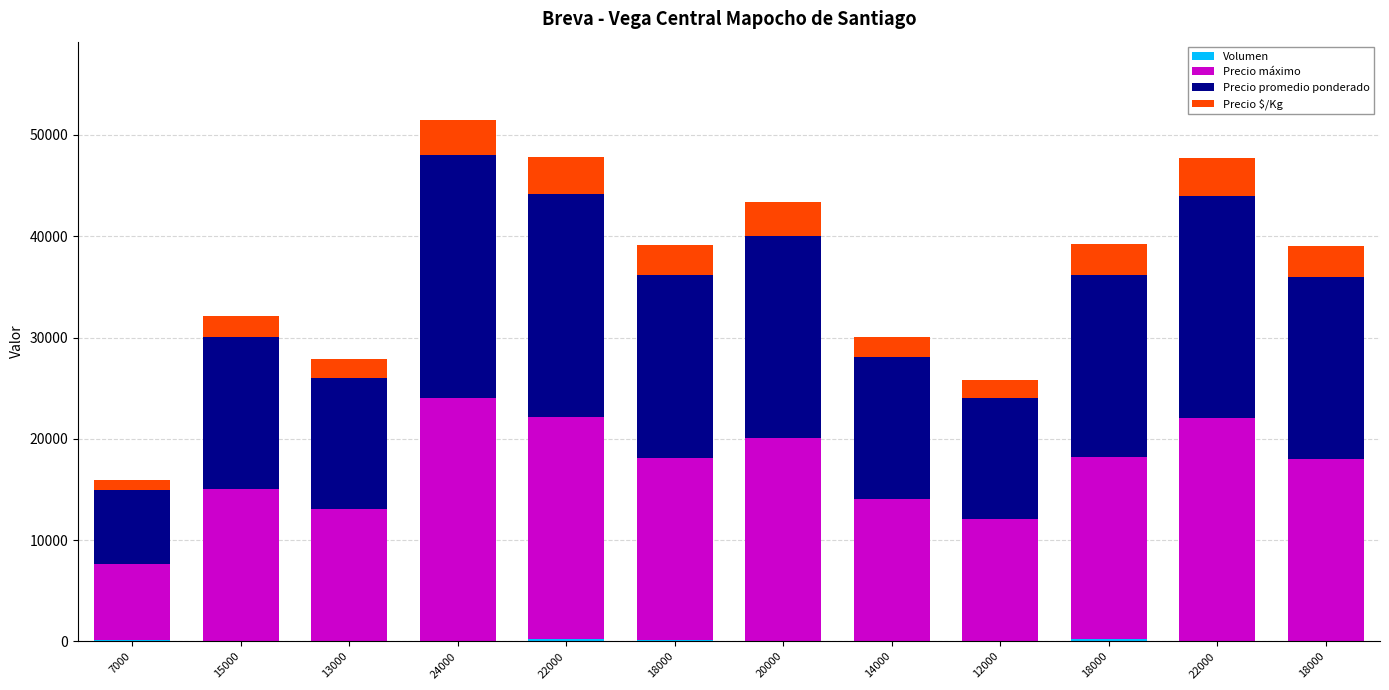

Count the number of categories in the chart.

12